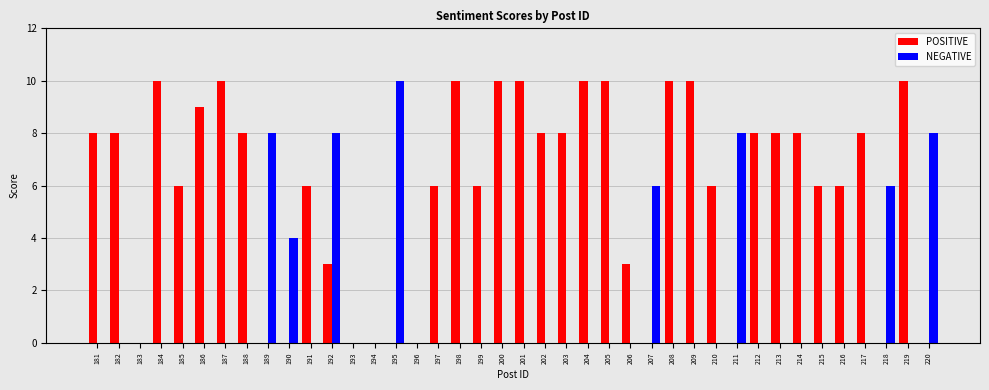

True or false: POSITIVE has a value of 14 at 209.

False